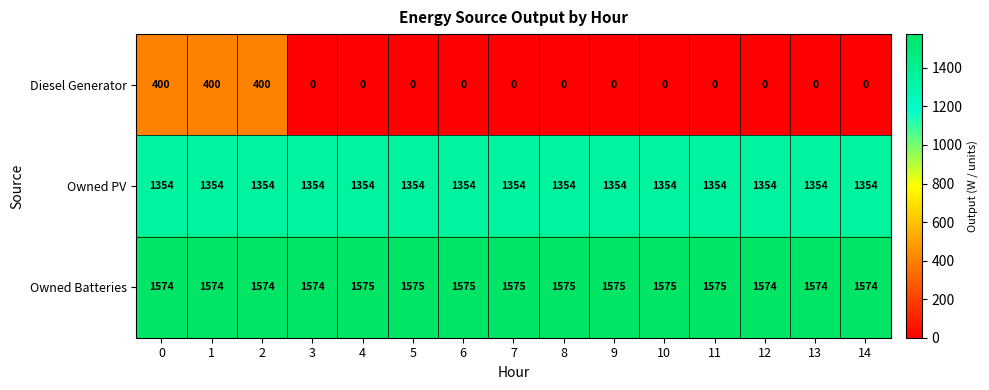

Which series has the widest spread of values?

Diesel Generator